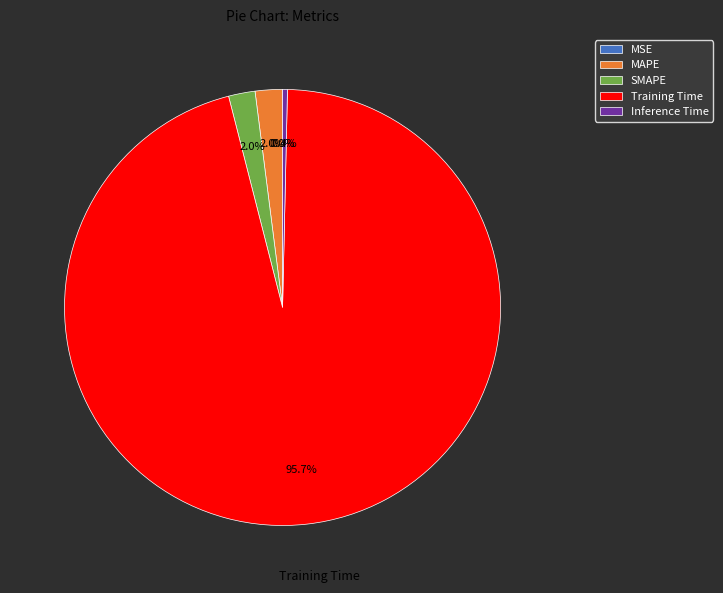

To the nearest percent, what portion does SMAPE represent?

2%